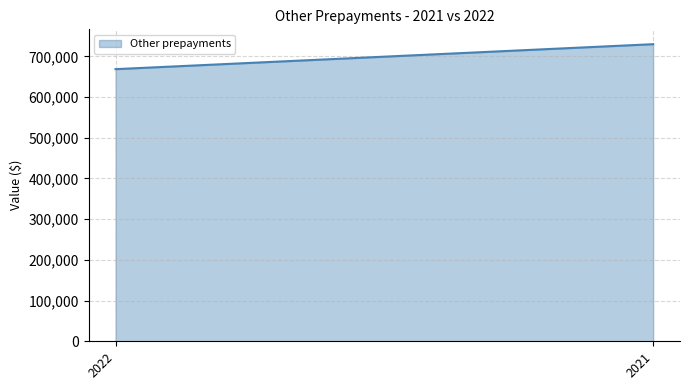

Reading left to right, list all the values displayed in this chart.

2022=668569	2021=729915